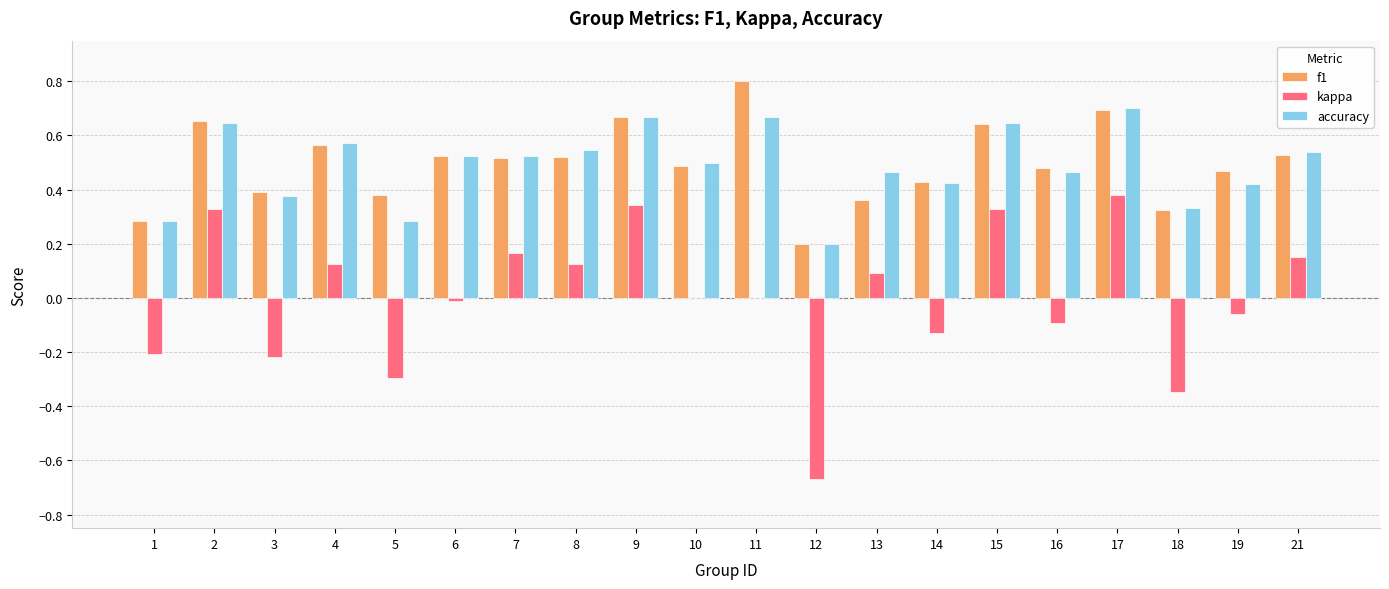

What is the sum of all f1 values?

9.9